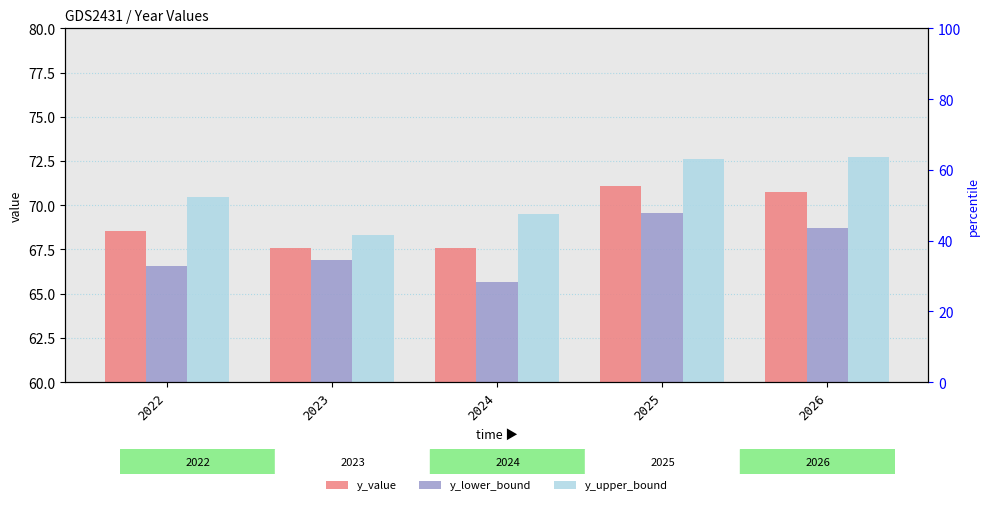

What is the maximum value shown in the chart?

72.7